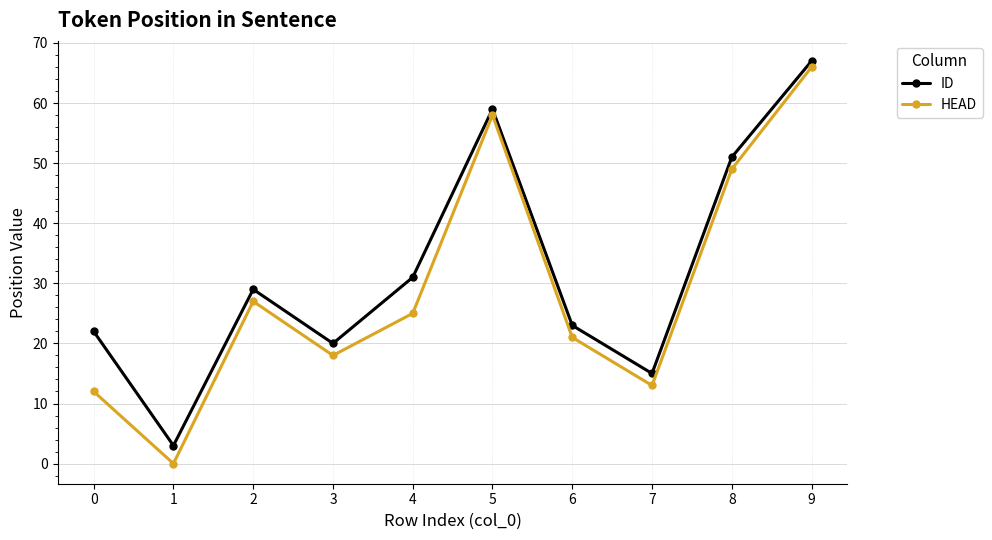

Is this an area chart (filled region under the line)?

No